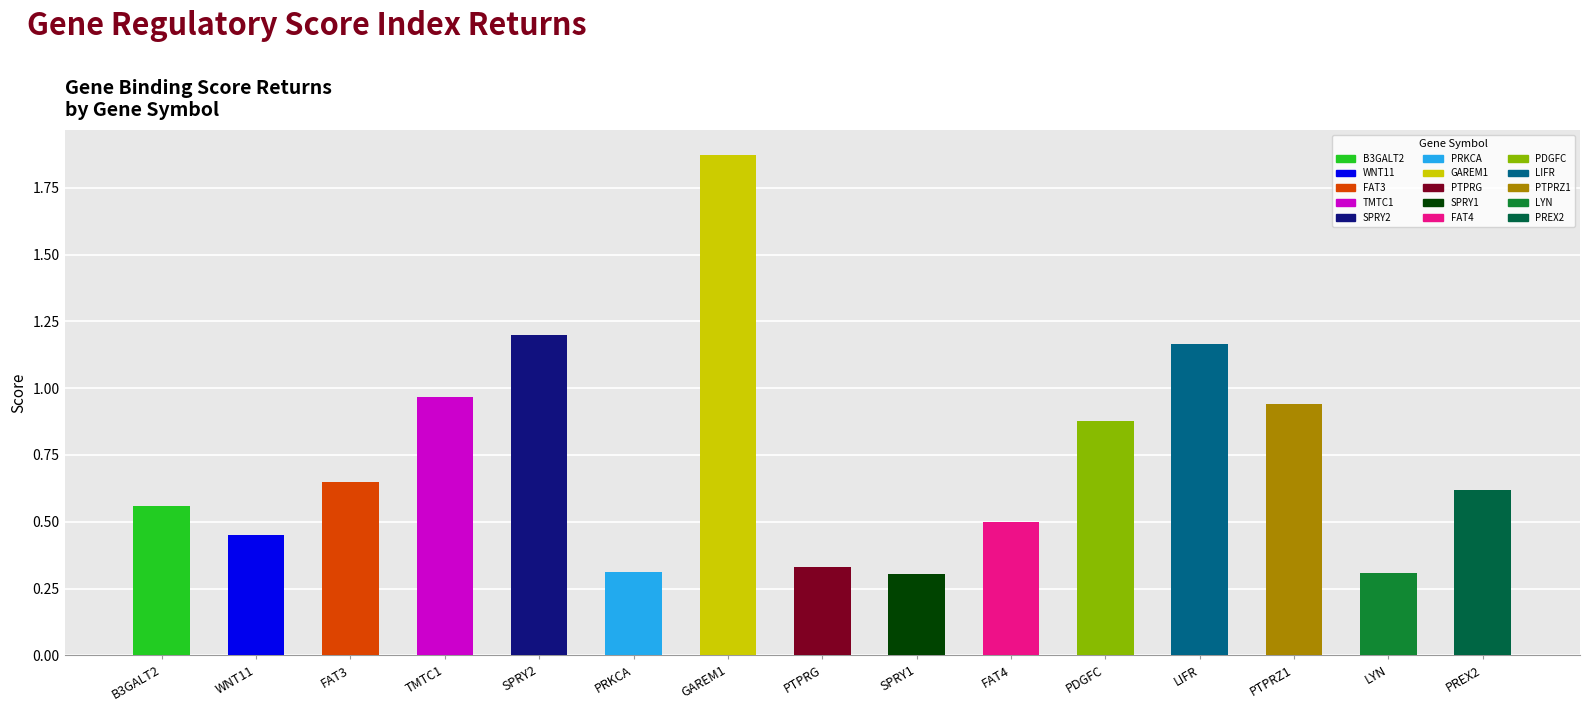

The value at PTPRG is 0.3. True or false?

True